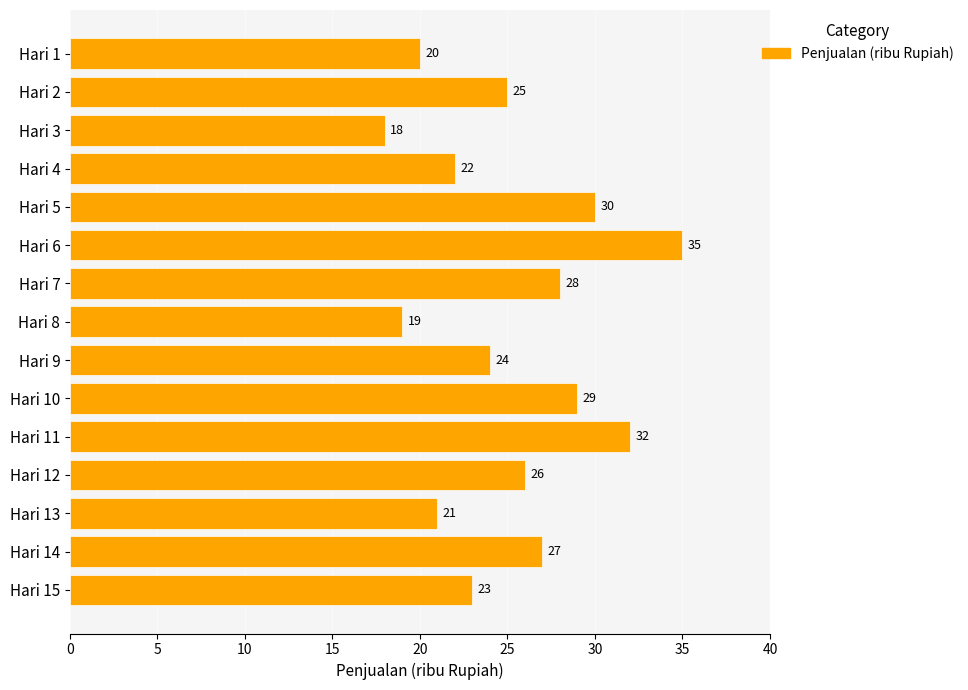

What is the smallest value displayed?

18